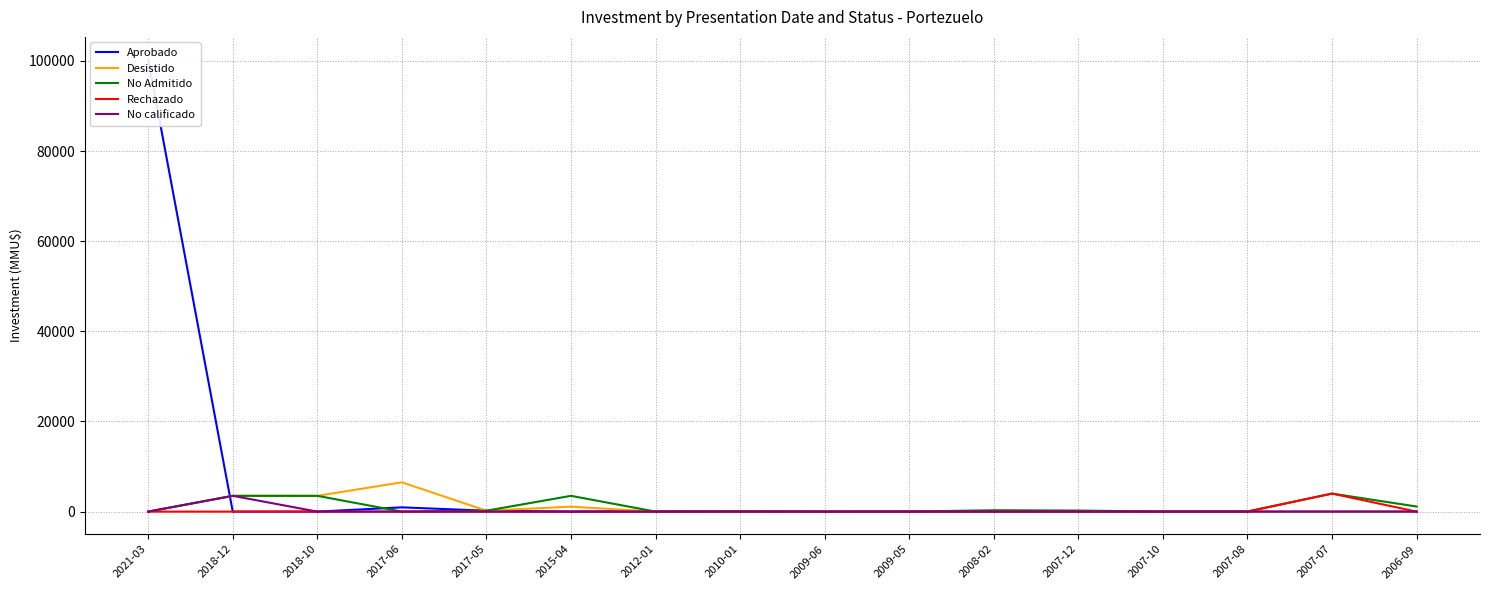

True or false: No Admitido has a value of 22 at 2009-05.

True